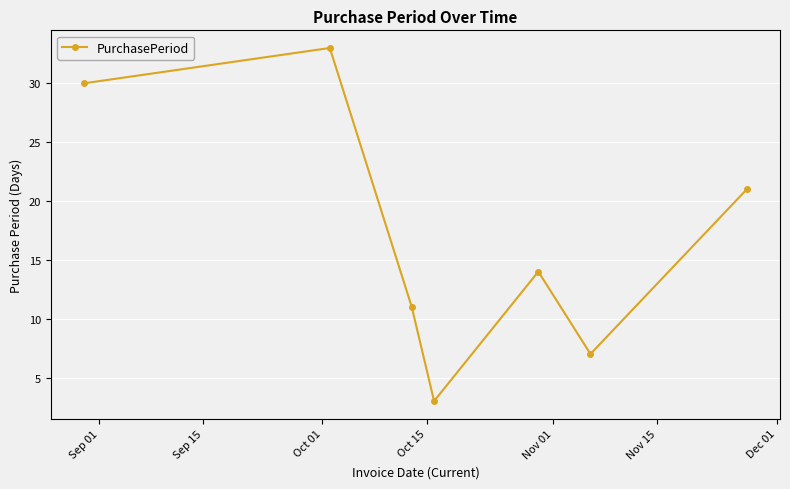

How many interior local peaks (higher than both neighbors) does the data have?

2